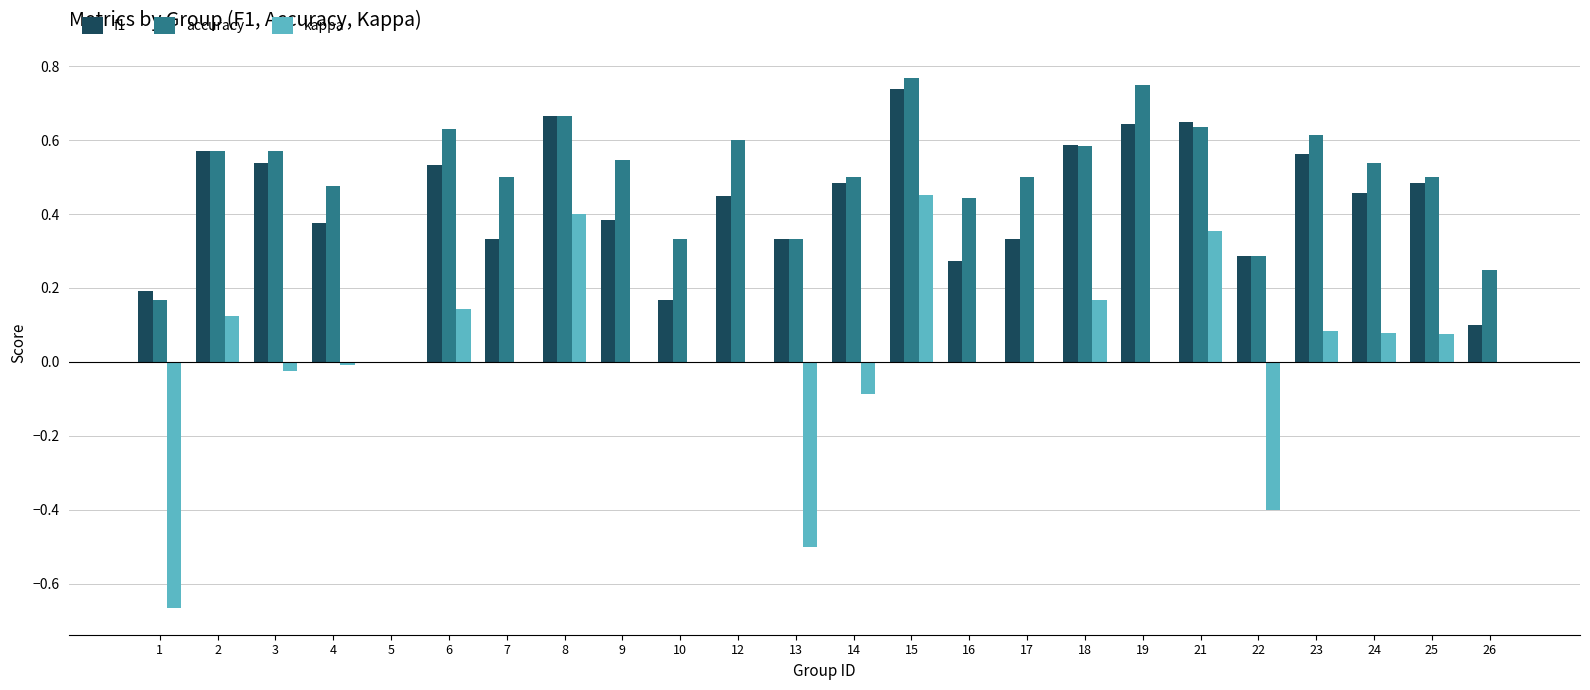

Which series has the largest total across all categories?

accuracy